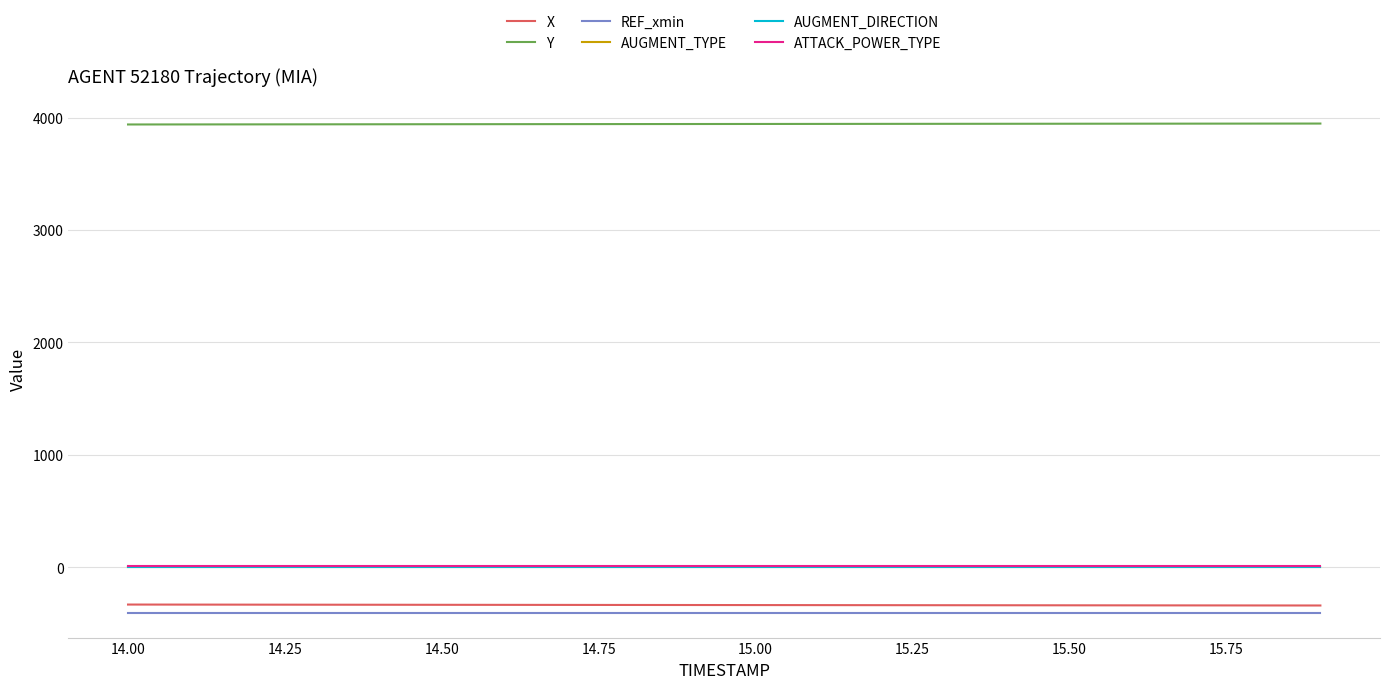

What is the smallest value displayed?

-407.9